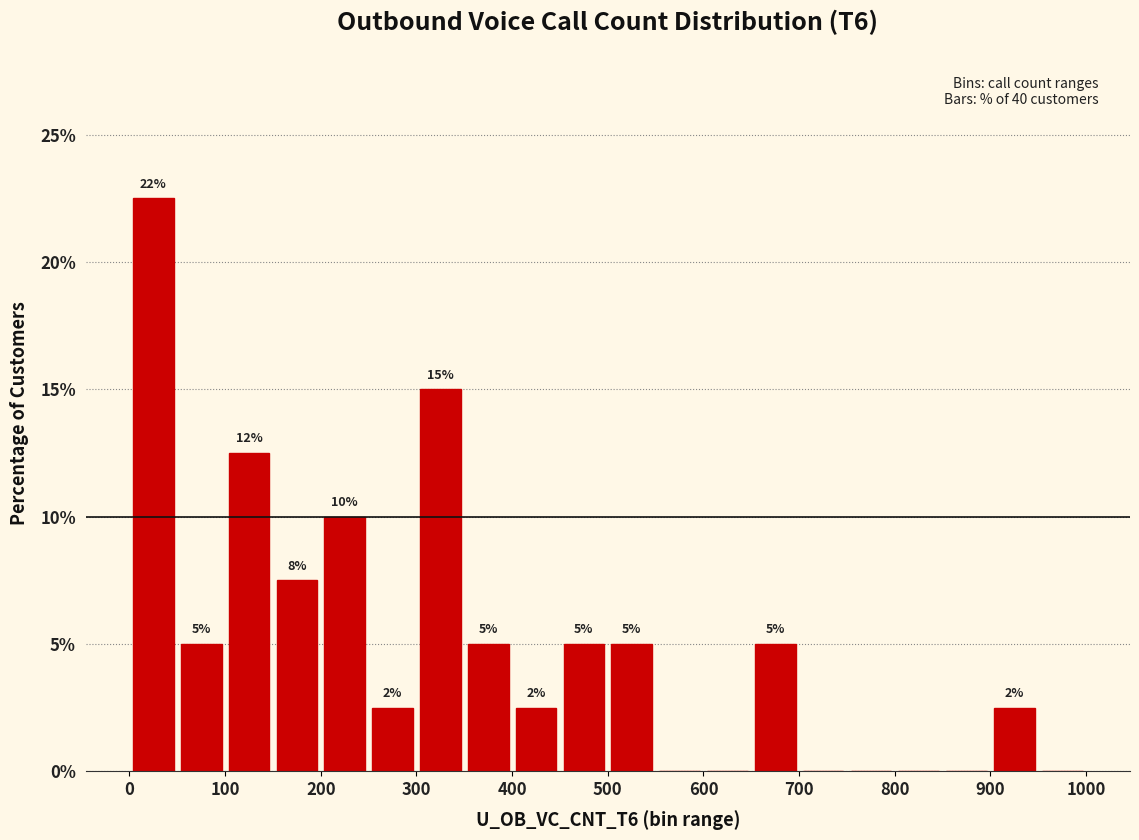

Over which range of the x-axis is the bar tallest?

0 to 50